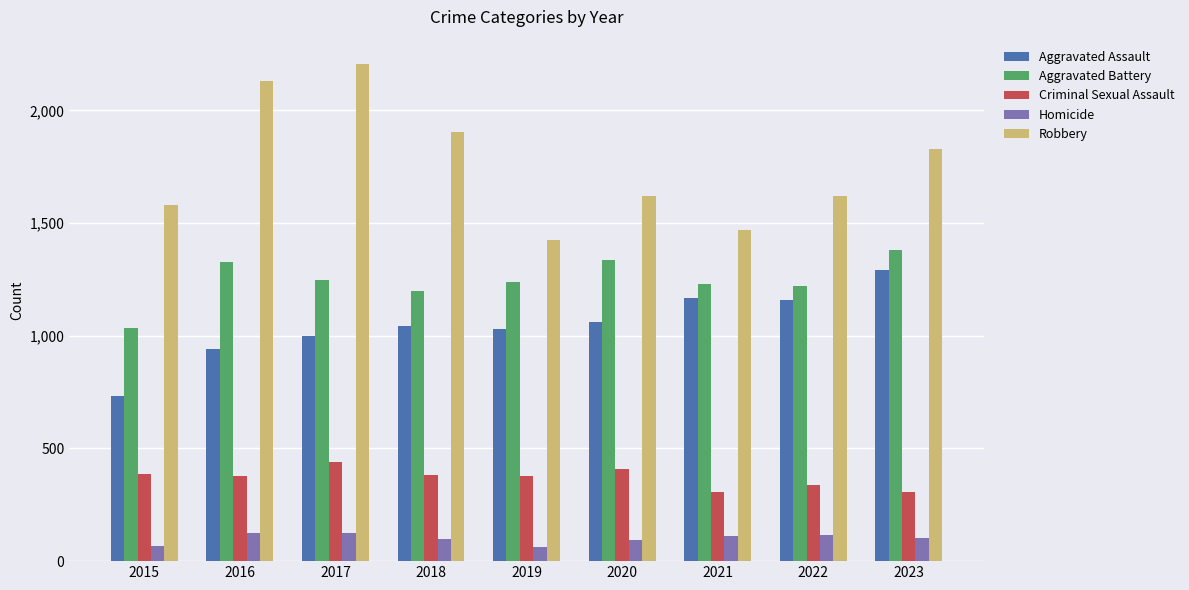

What is the average value of the Homicide series?

100